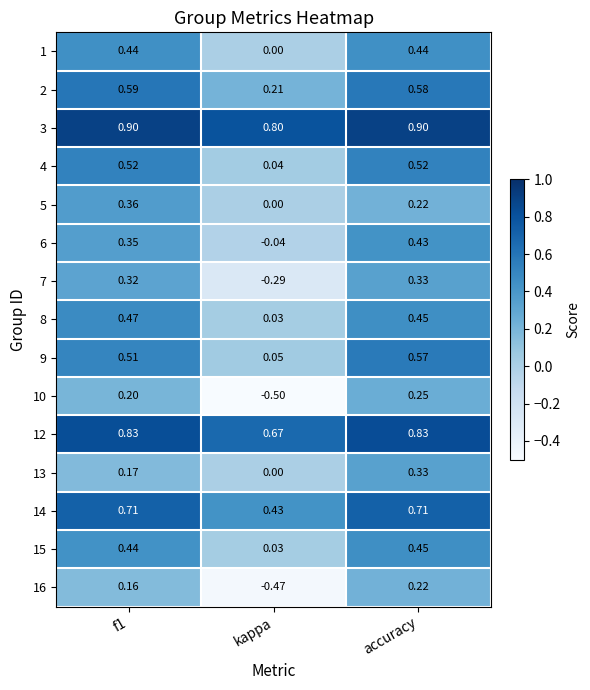

Between f1 and accuracy, which series saw the biggest shift?

13